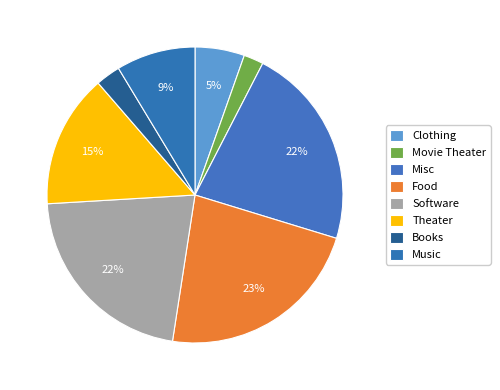

Which has a higher value, Books or Food?

Food